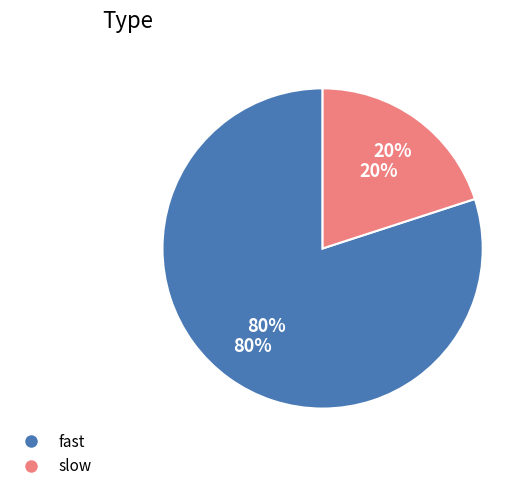

How many slices are in this pie chart?

2